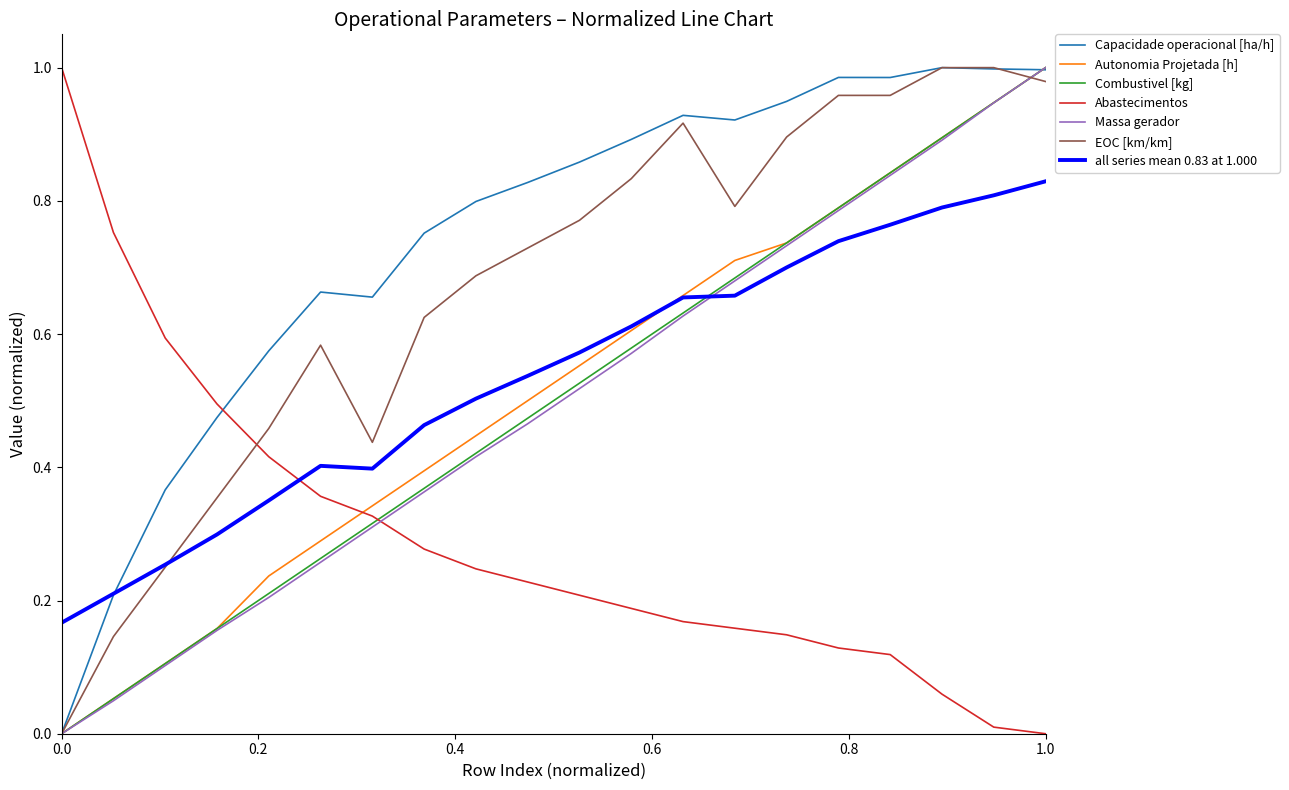

Which series has the largest total across all categories?

Capacidade operacional [ha/h]